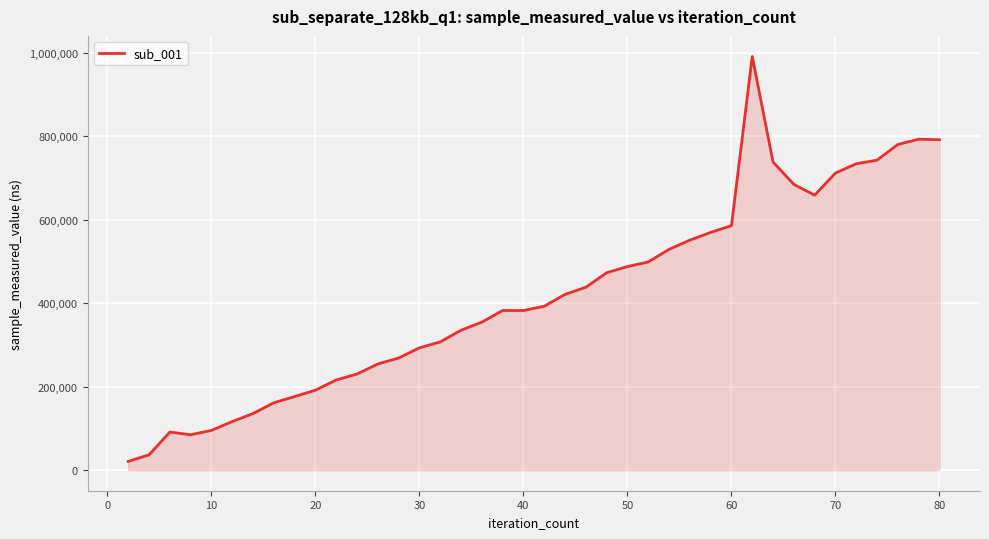

What is the difference between the maximum and minimum values?

970737